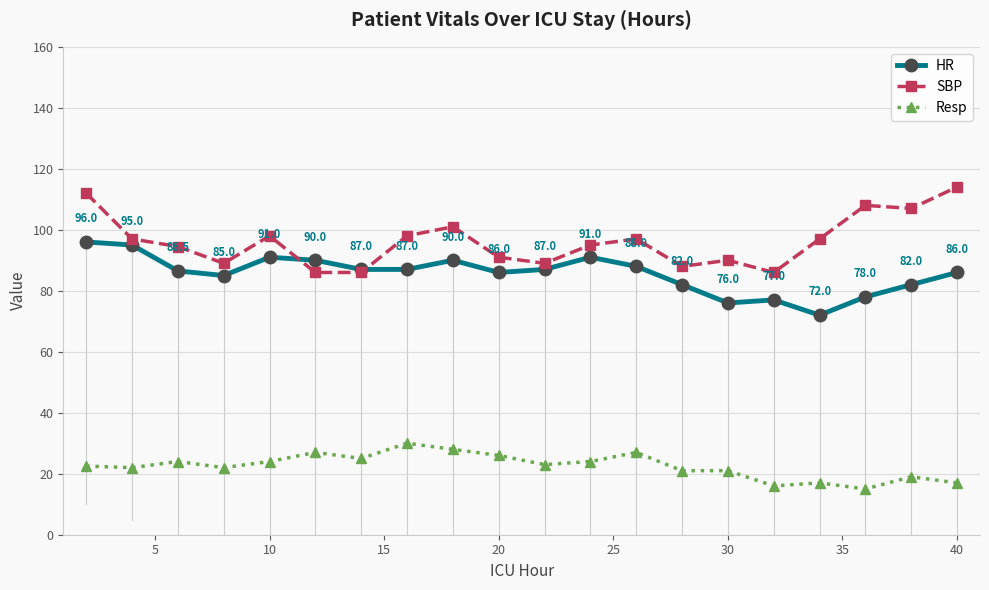

True or false: Resp and SBP intersect in this chart.

False